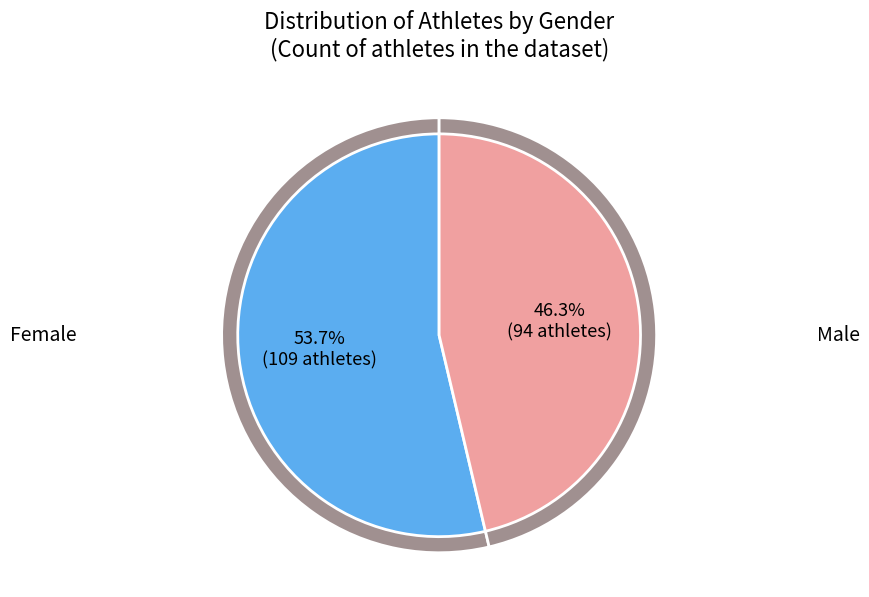

Is there any slice that represents more than half of the pie?

Yes